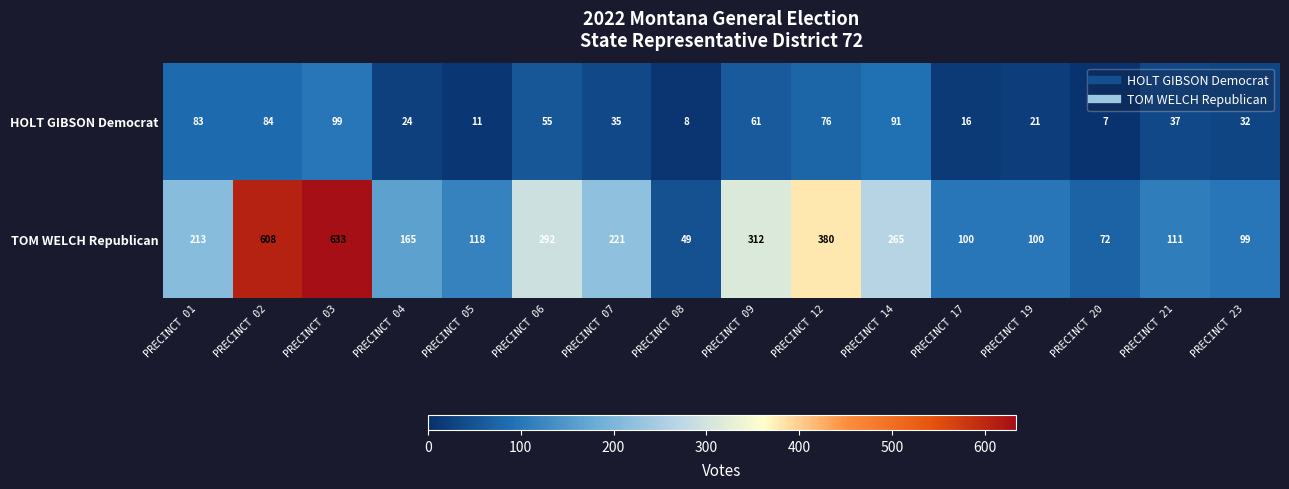

Which series has the largest total across all categories?

TOM WELCH Republican